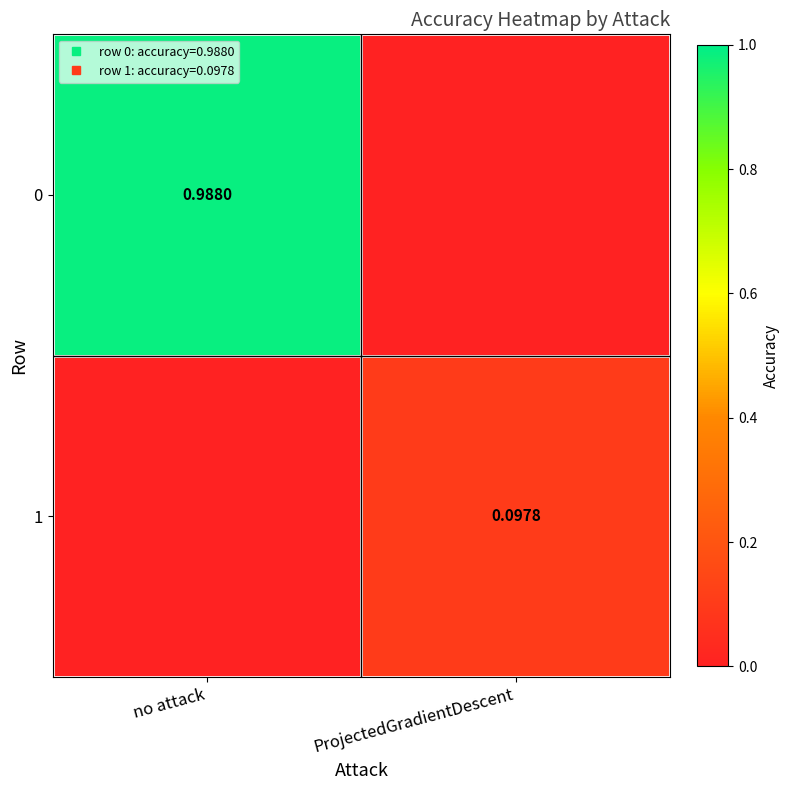

What is the total value across all series at no attack?

1.0